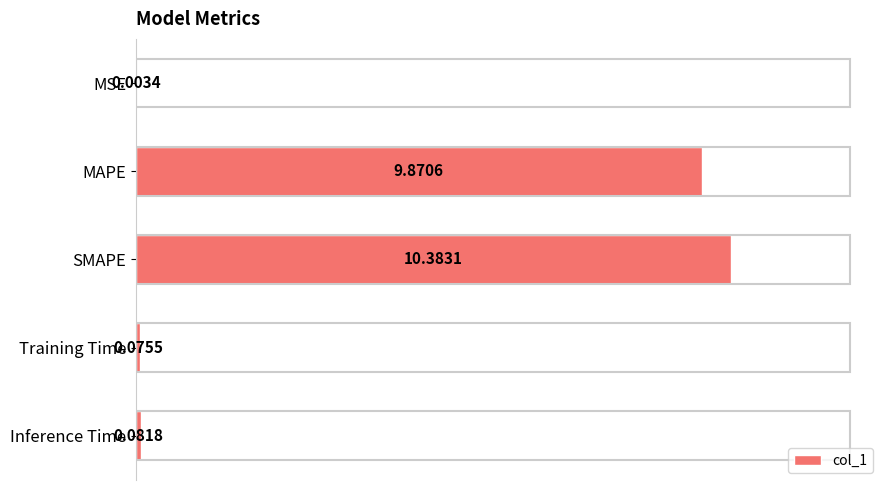

What is the maximum value shown in the chart?

10.4